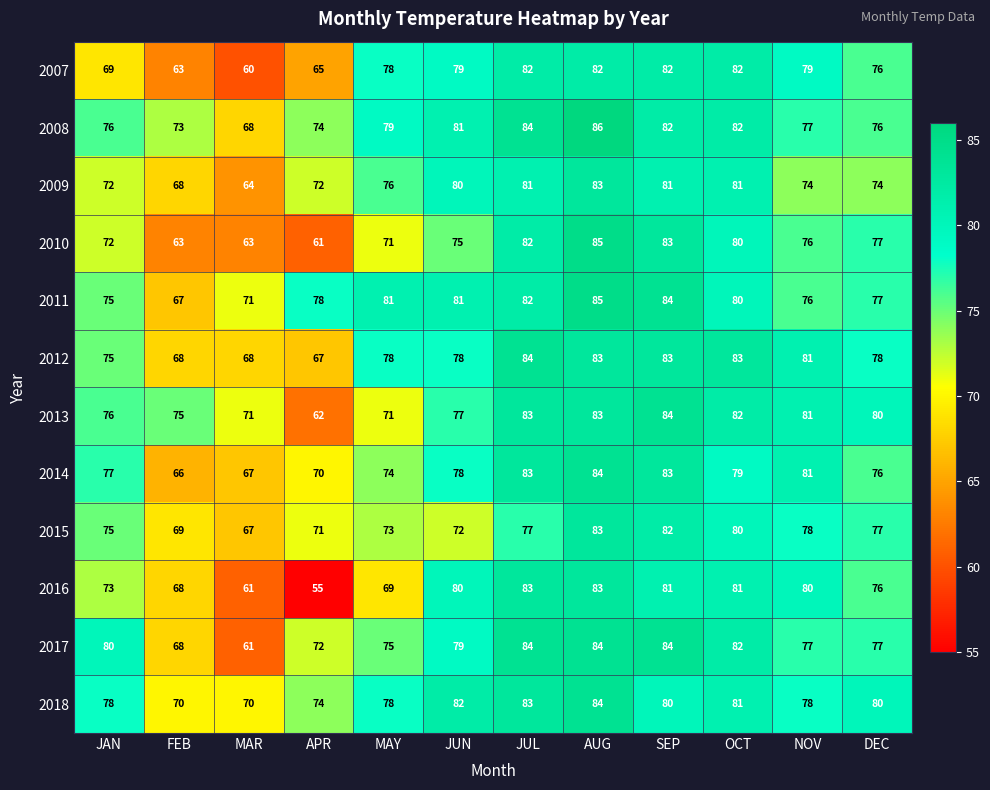

Which category has the highest value across all series?

AUG